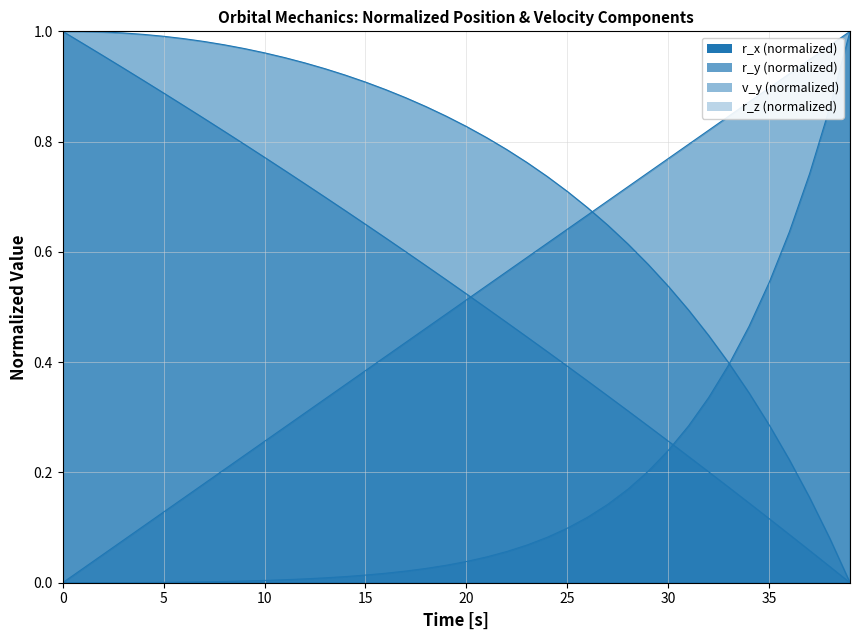

Does the chart display data point markers on the line(s)?

No